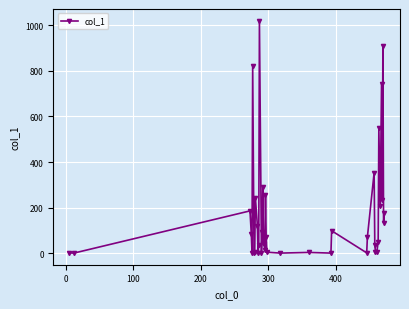

What is the greatest value displayed?

1020